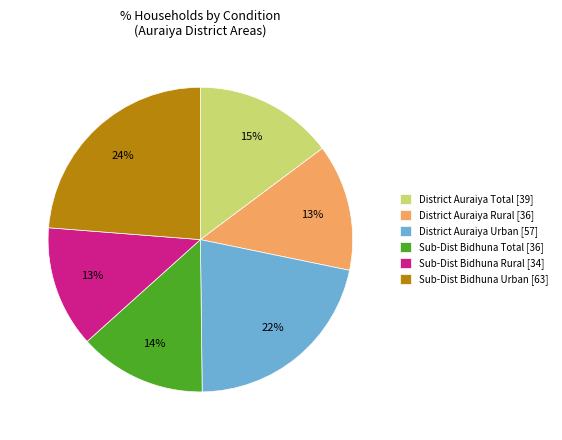

Approximately how many times larger is the value at Sub-Dist Bidhuna Urban [63] compared to District Auraiya Total [39]?

1.6